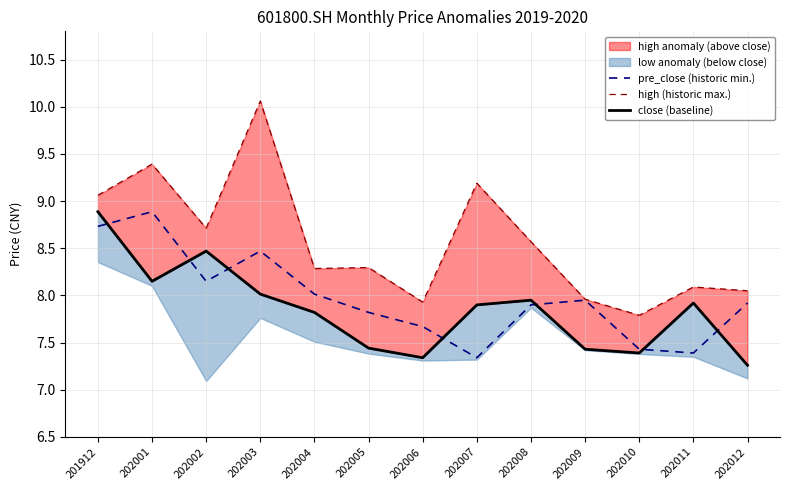

At which category does pre_close (historic min.) reach its first local valley?

202002